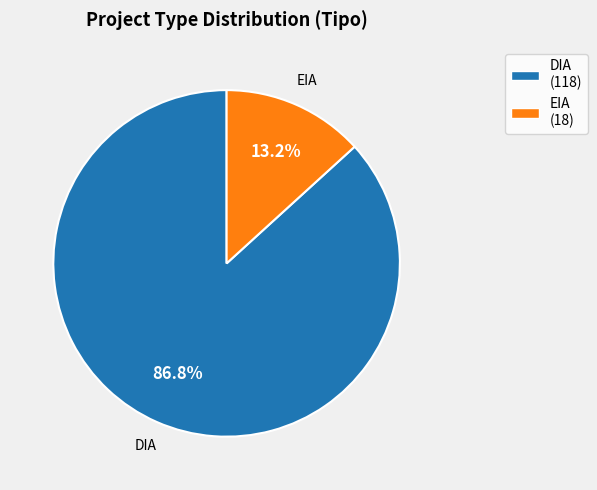

To the nearest percent, what is the average slice percentage?

50%